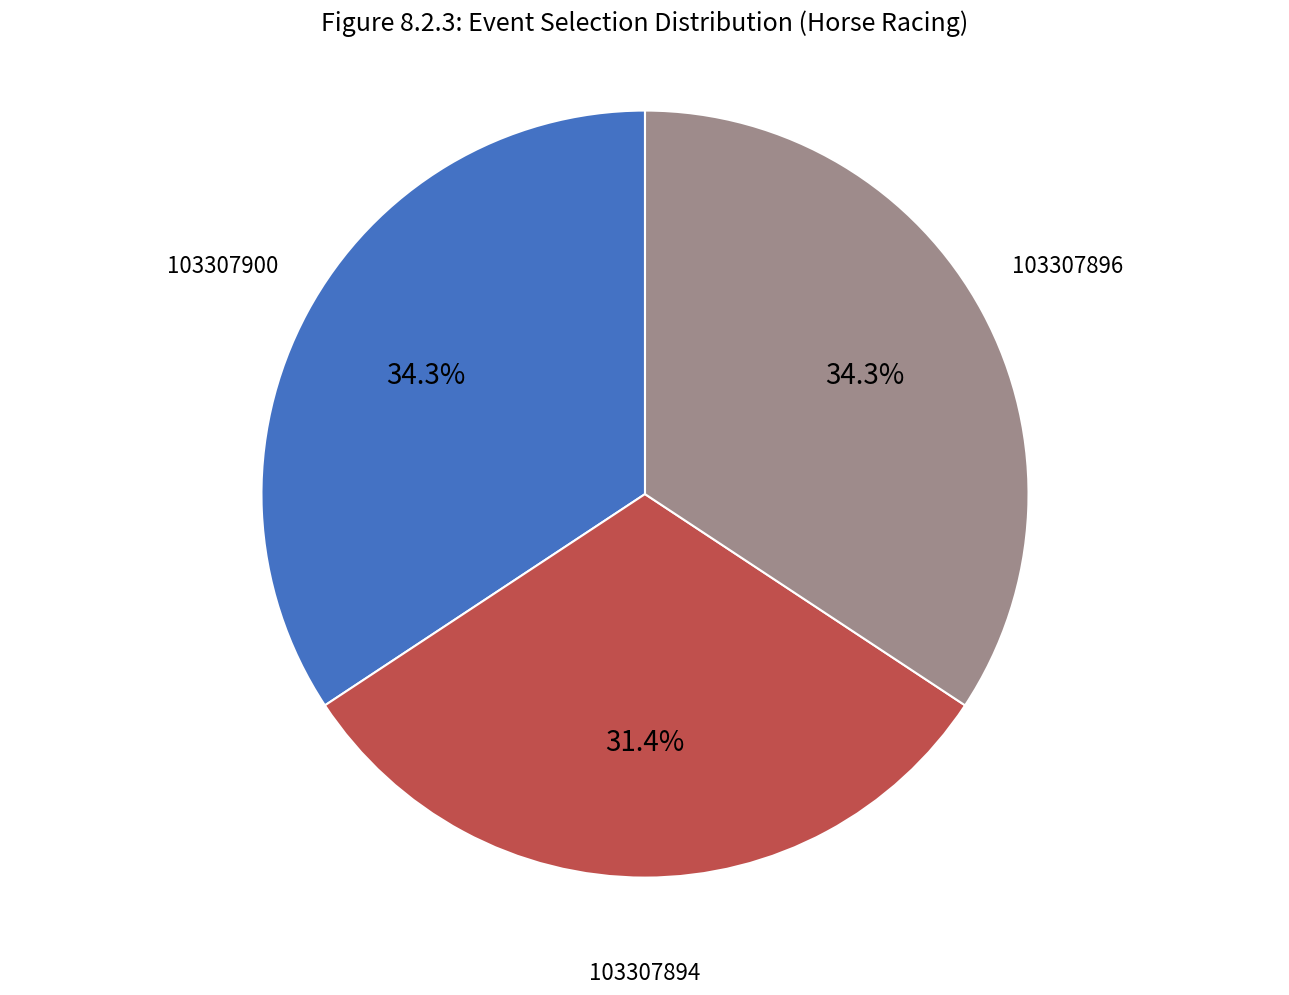

How many segments does this pie chart have?

3